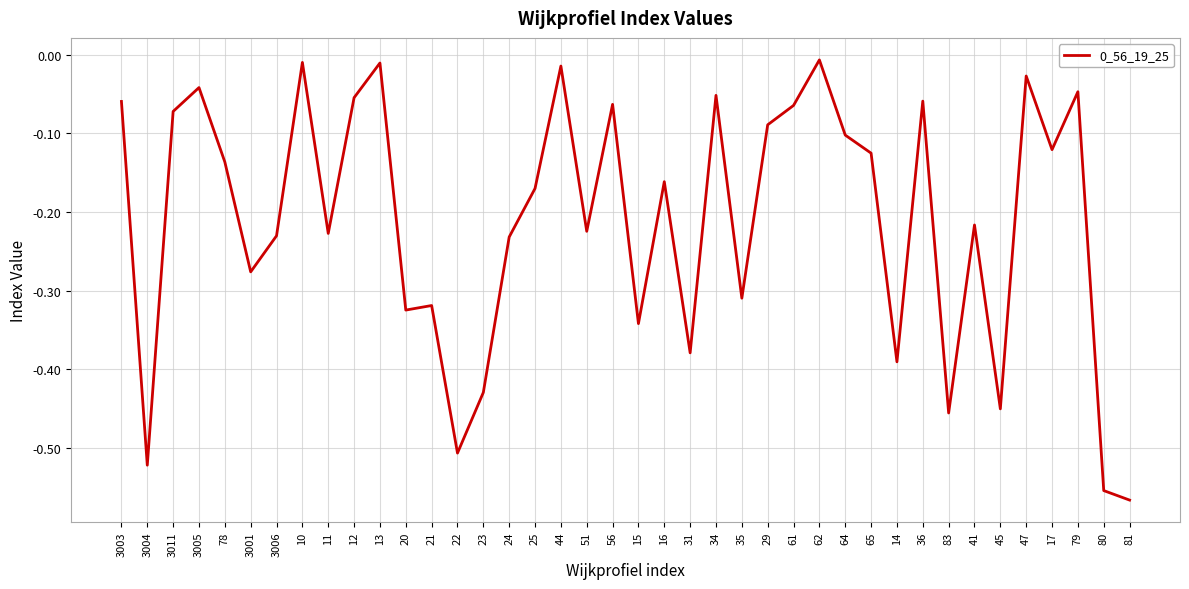

Between 16 and 44, which is larger?

44